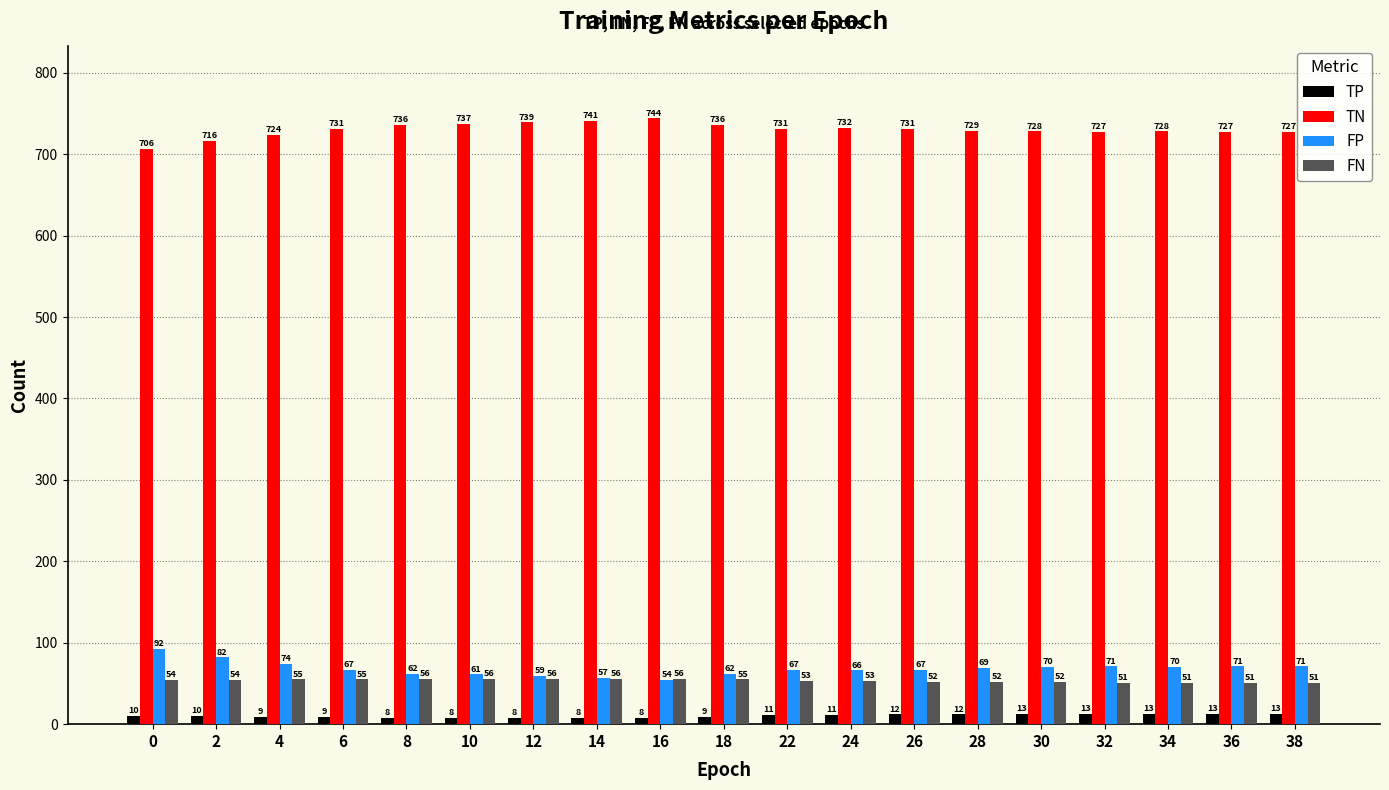

Rank the series by their maximum value, from lowest to highest.

TP, FN, FP, TN